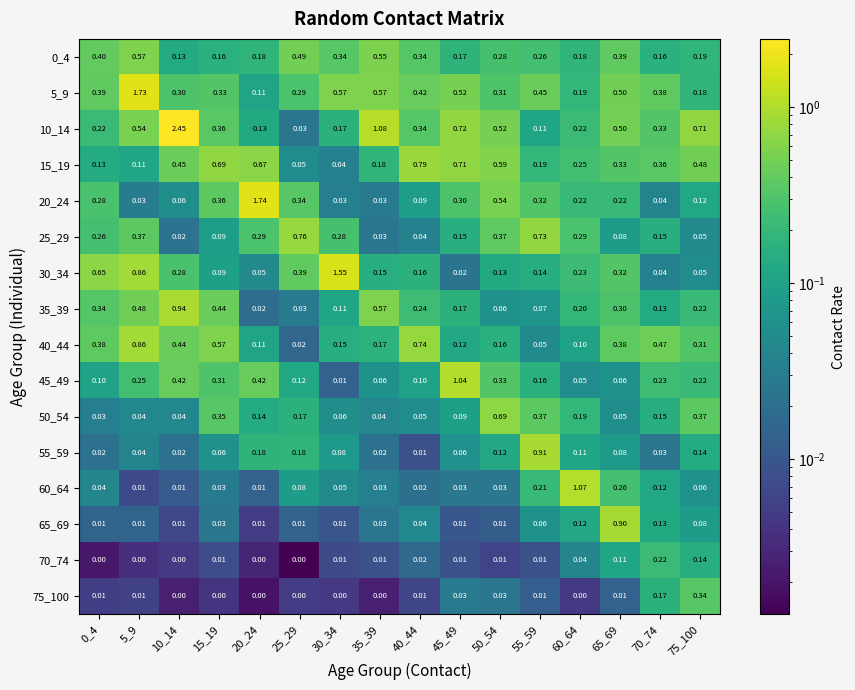

Is the value of 70_74 at 10_14 greater than the value of 20_24 at 70_74?

No